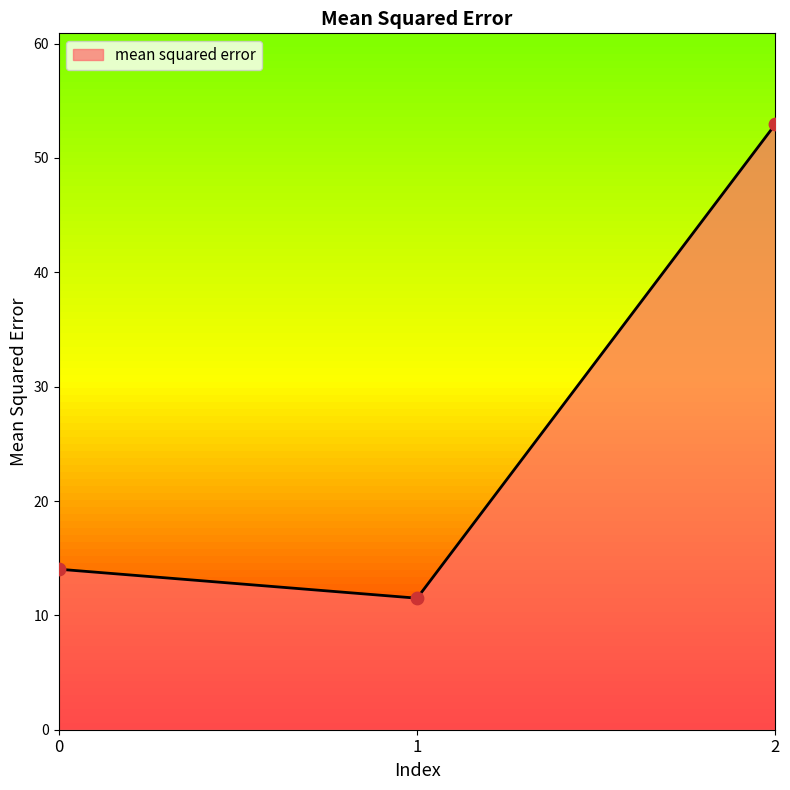

What is the ratio of the value at 2 to the value at 1?

4.6